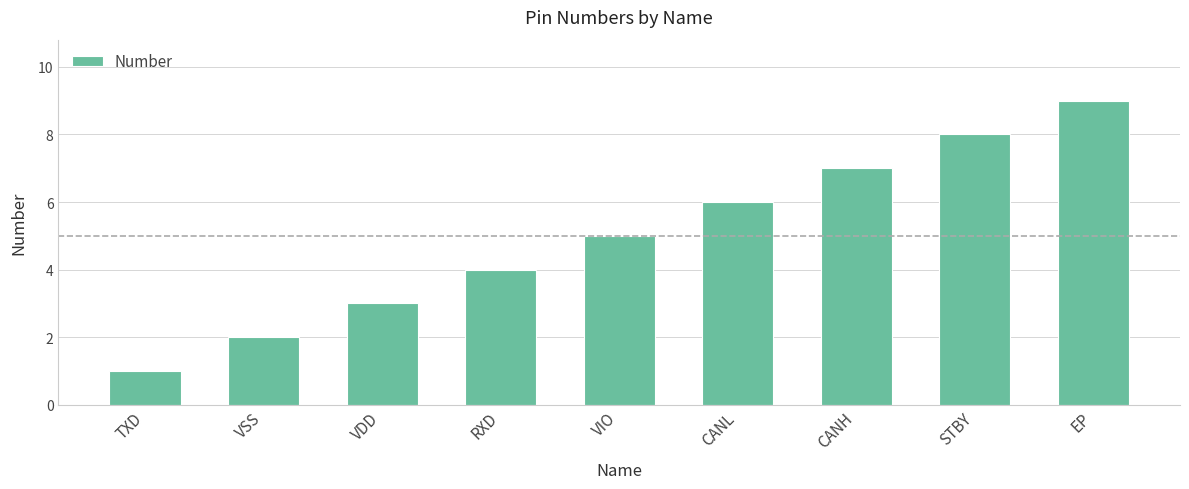

Reading left to right, list all the values displayed in this chart.

TXD=1	VSS=2	VDD=3	RXD=4	VIO=5	CANL=6	CANH=7	STBY=8	EP=9